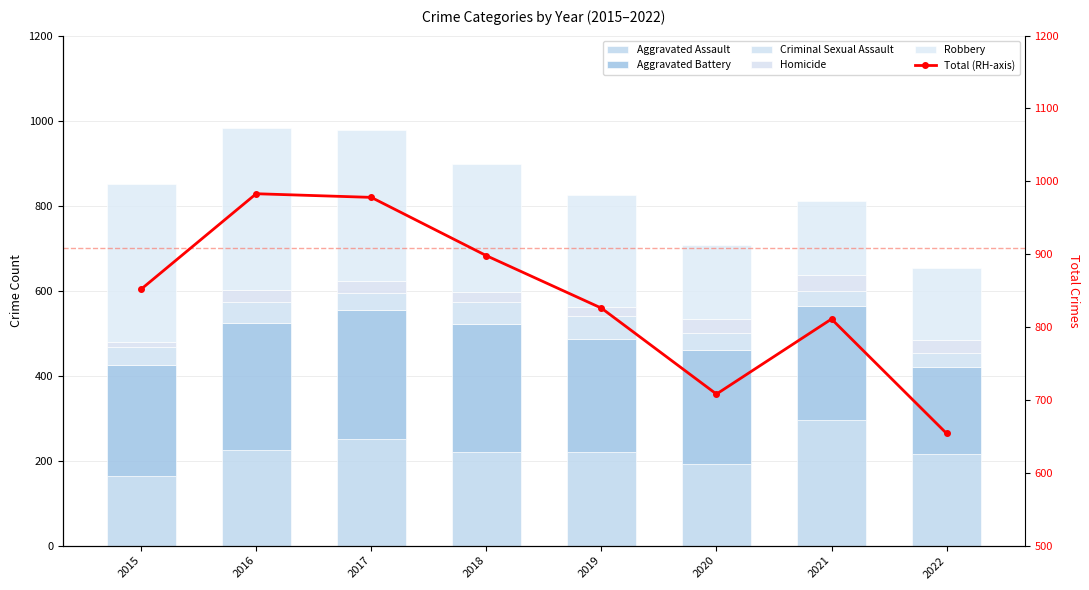

Is it true that Total (RH-axis) equals 983 at 2016?

True